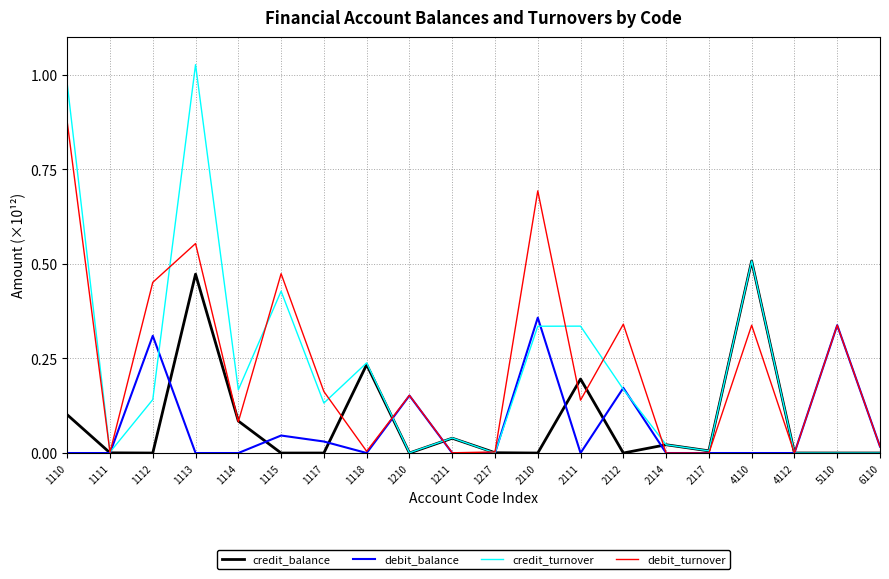

Between 1115 and 2117, which series saw the biggest shift?

debit_turnover